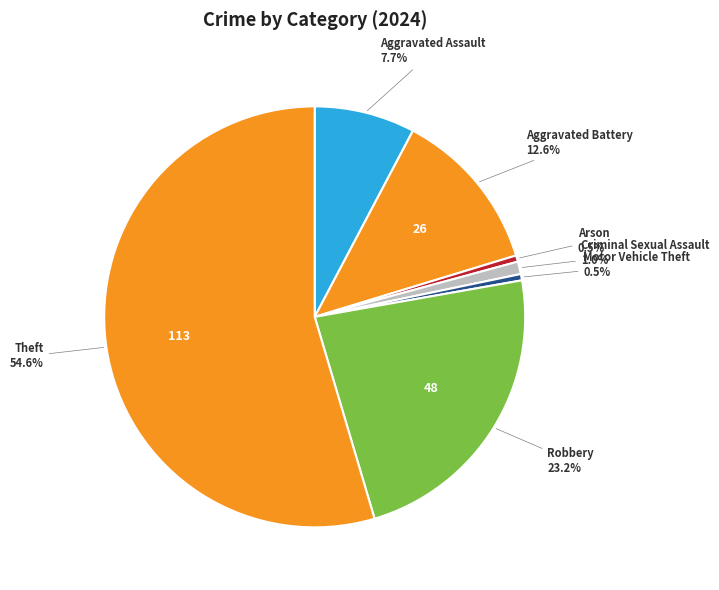

What portion of the pie excludes Motor Vehicle Theft?

99.5%